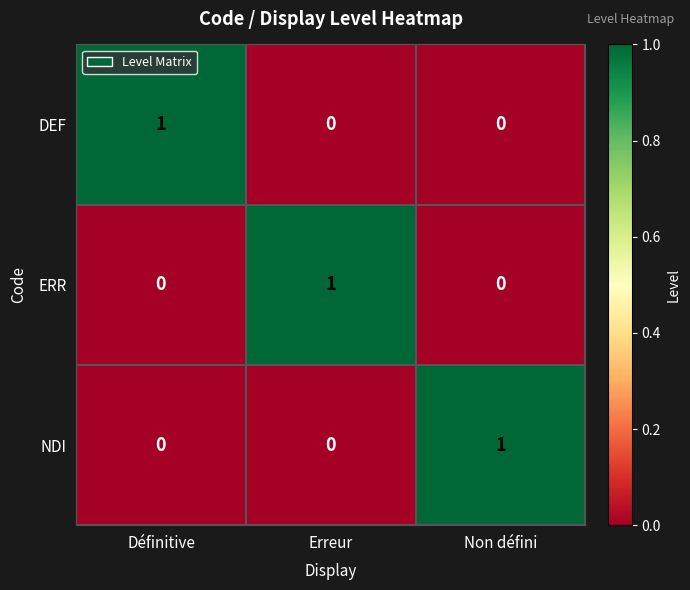

Is the value of NDI at Non défini greater than the value of DEF at Erreur?

Yes